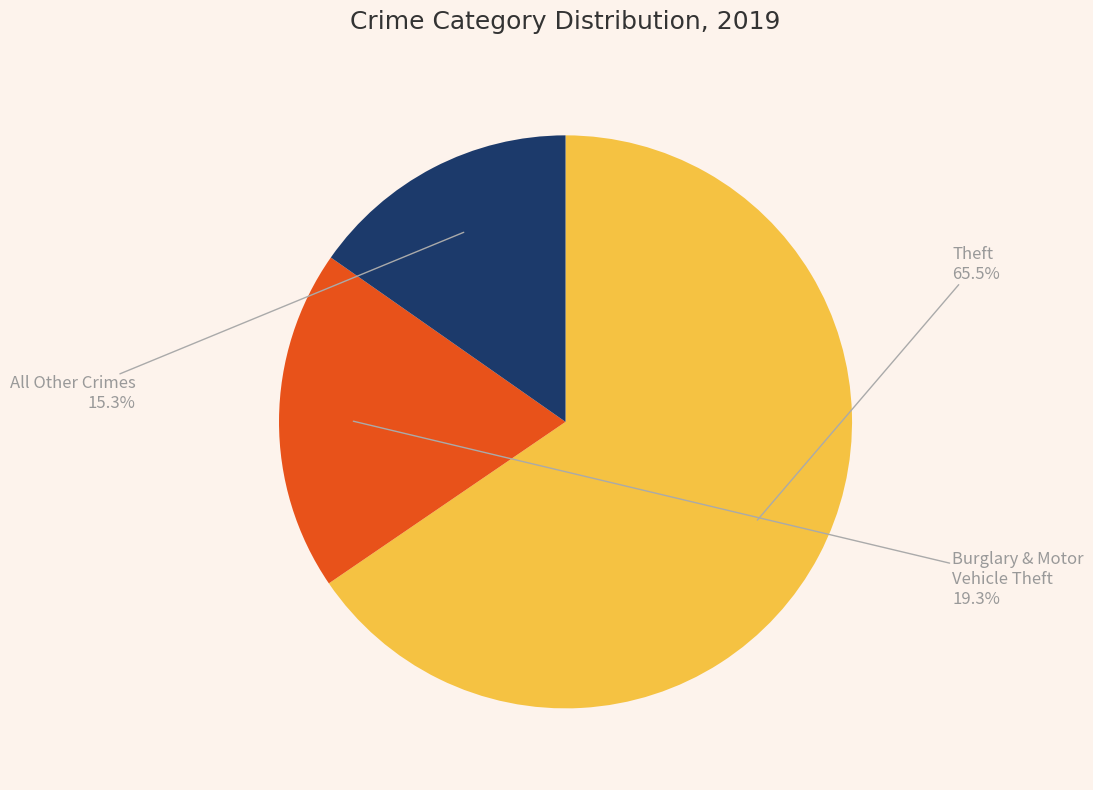

To the nearest percent, what is the difference between the largest and smallest slice percentages?

50%